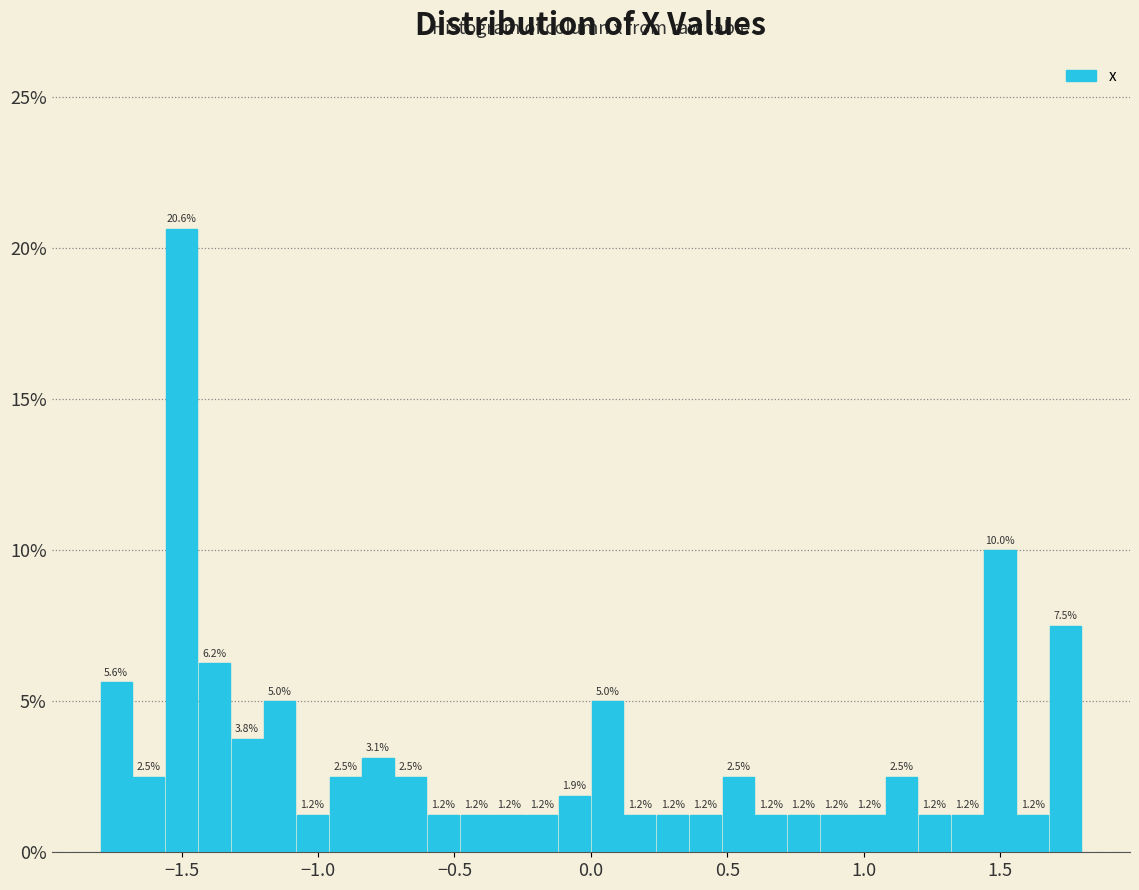

Read against the x-axis, roughly where is the centre of the tallest bar?

-1.50